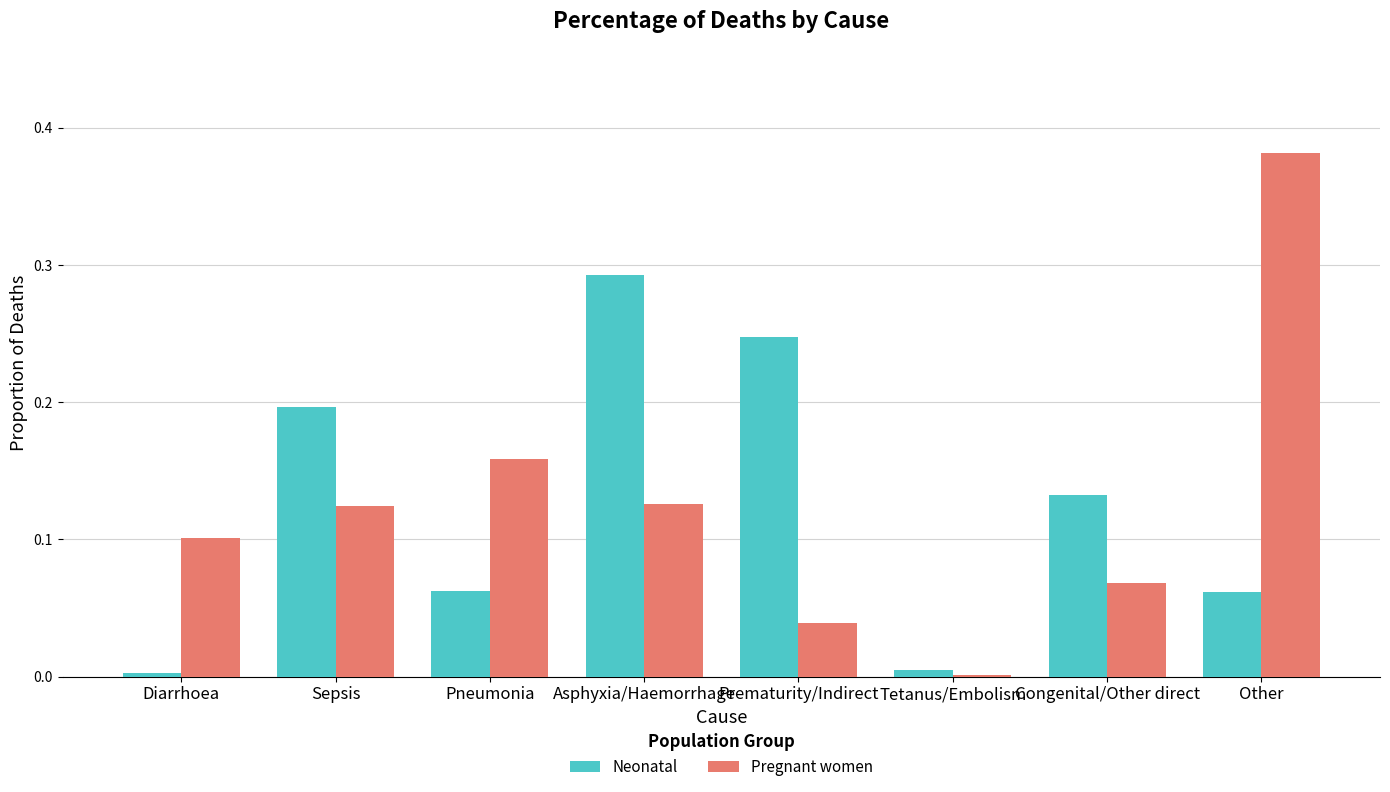

Are the bars grouped side by side (vs. stacked)?

Yes